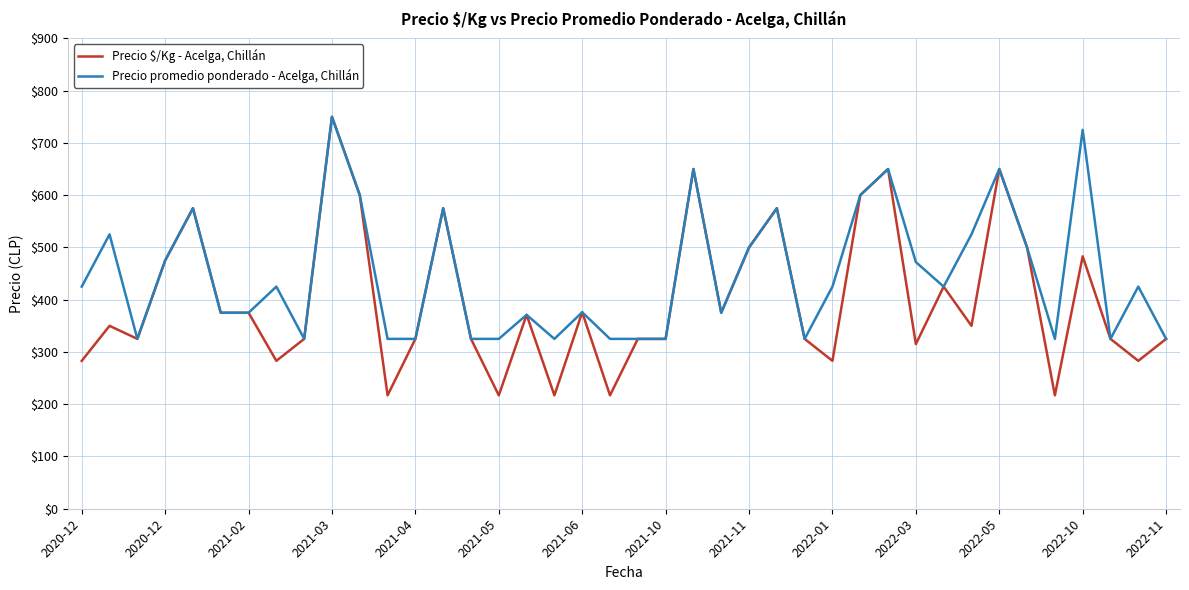

How many lines are shown in the chart?

2